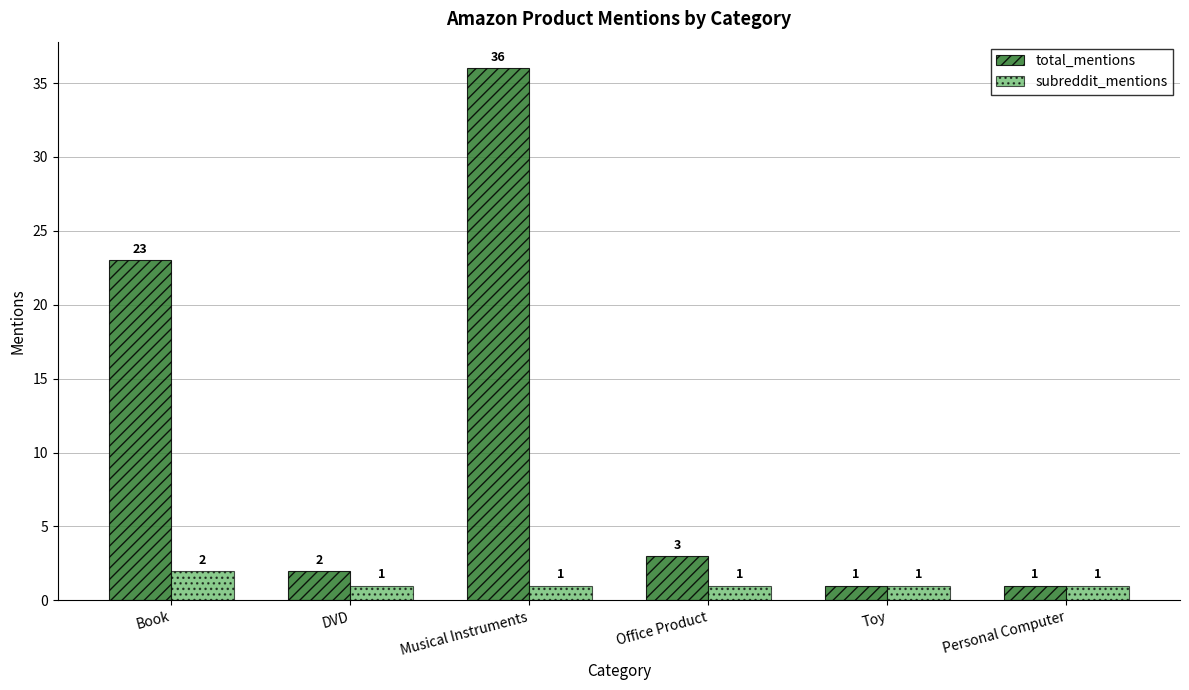

Reading left to right, what are all the values shown in this chart?

total_mentions: 23	2	36	3	1	1
subreddit_mentions: 2	1	1	1	1	1